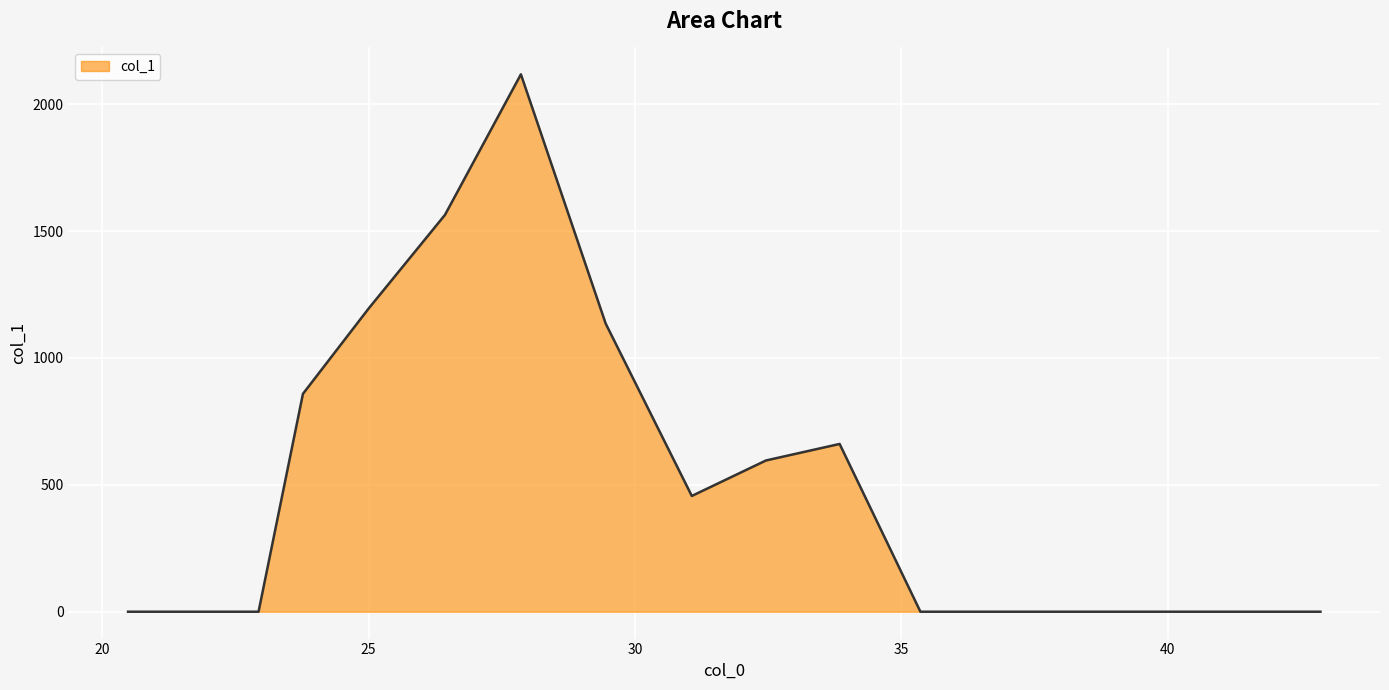

How many lines are shown in the chart?

1